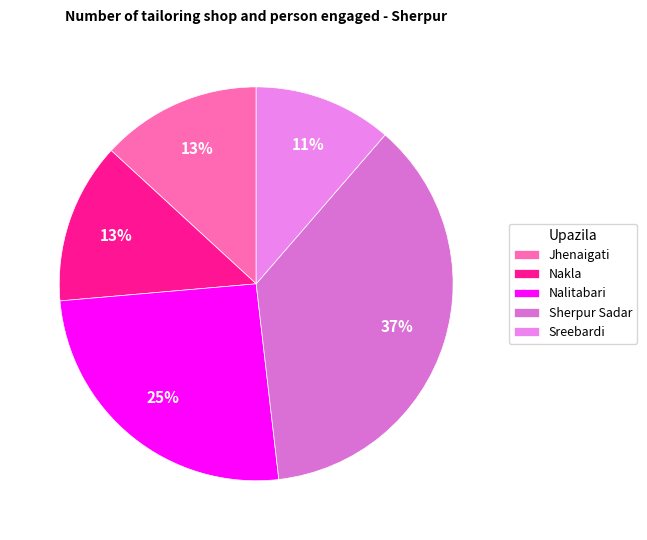

Rank the categories by value from lowest to highest.

Sreebardi, Jhenaigati, Nakla, Nalitabari, Sherpur Sadar